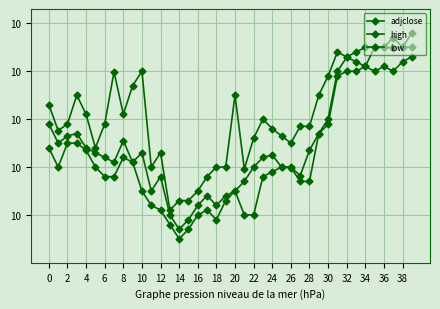

Does the chart have visible grid lines?

Yes